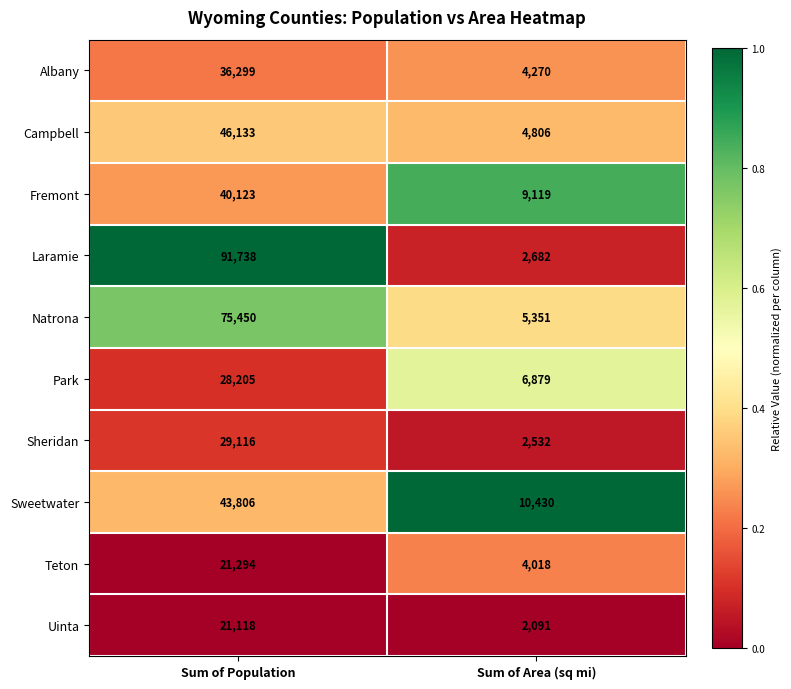

What is the greatest value displayed?

91738